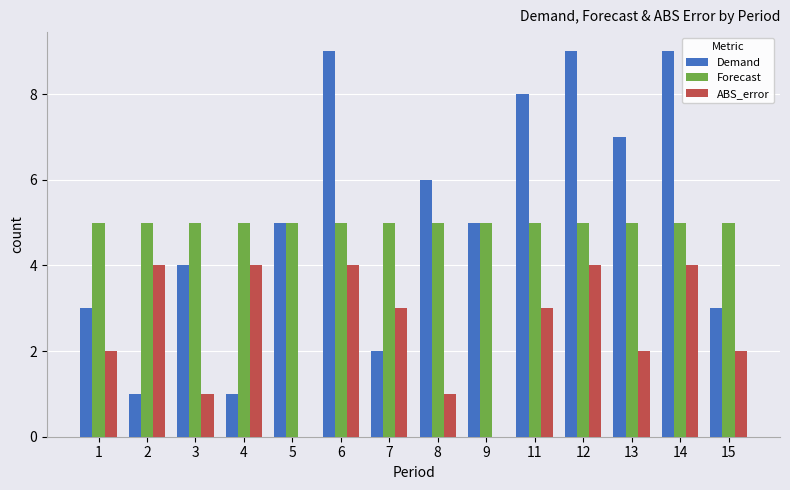

The value of ABS_error at 9 is 0. True or false?

True